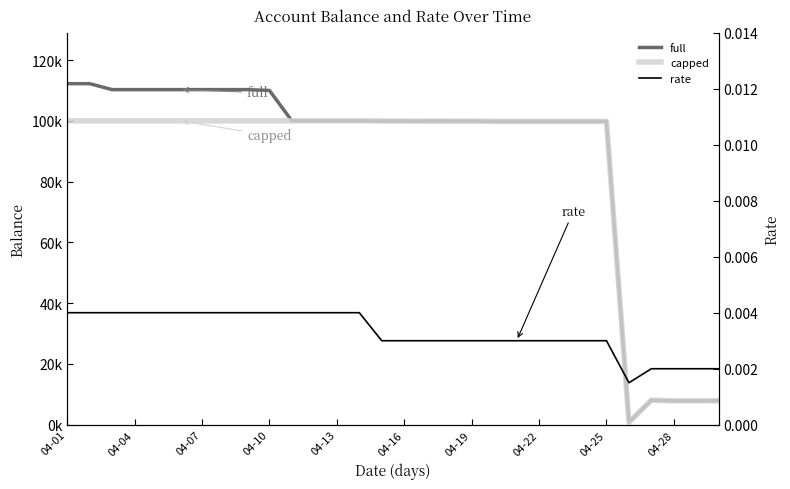

Does the chart display data point markers on the line(s)?

No